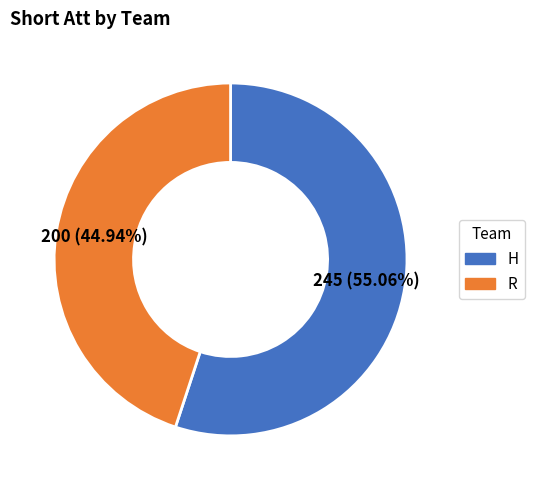

Is it true that H is 55% of the pie?

True